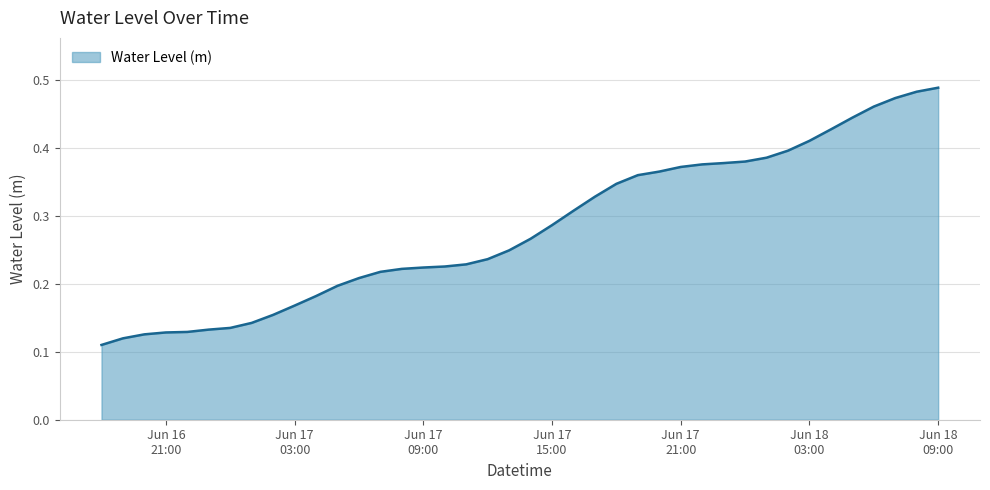

How many lines are shown in the chart?

1